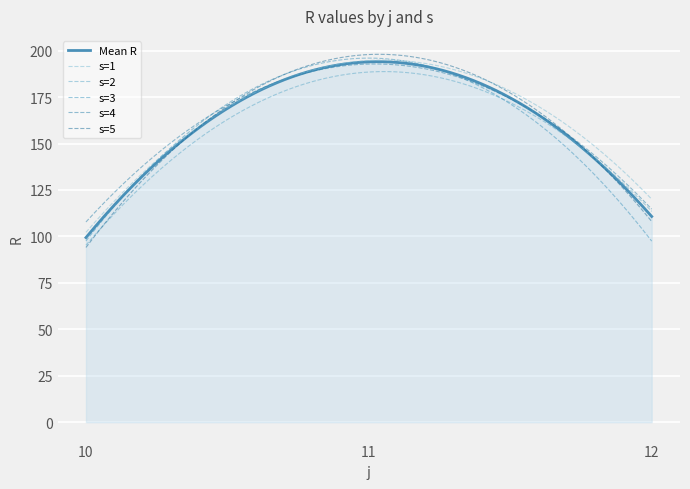

How many categories are shown in the chart?

300